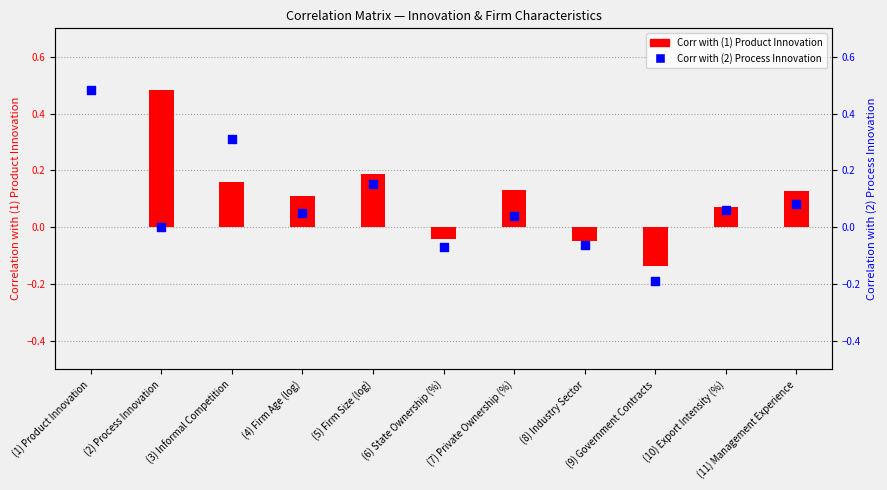

Which series has the widest spread of Y values?

Corr with (2) Process Innovation